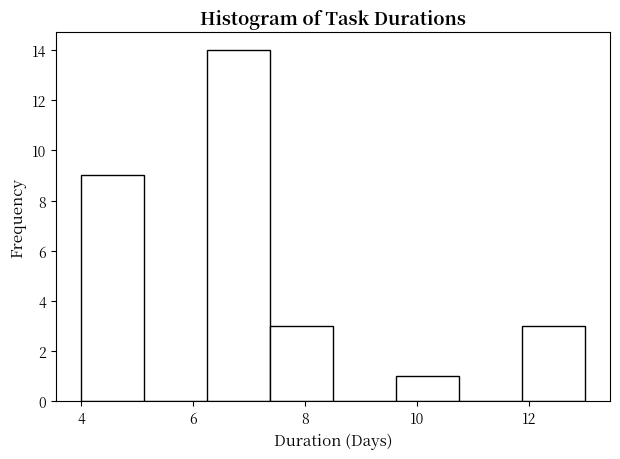

Which range on the x-axis has the tallest bar?

6.2 to 7.4